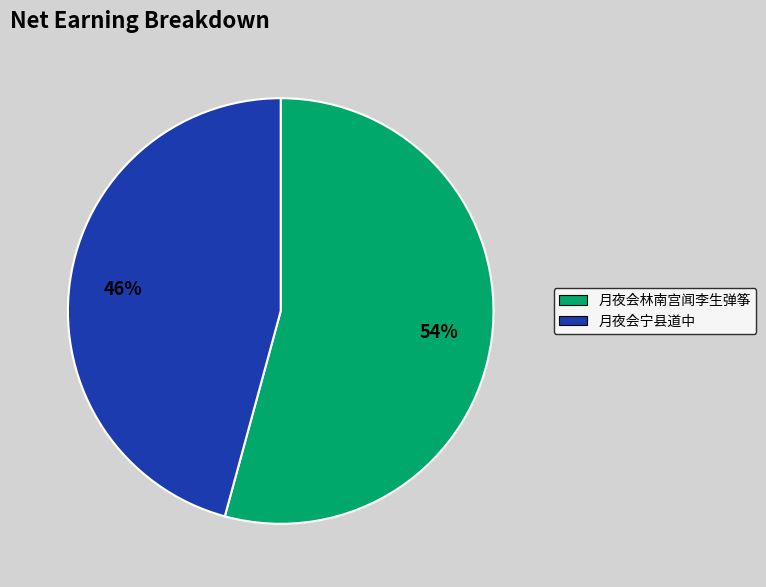

Does 月夜会宁县道中 represent more than half of the total?

No